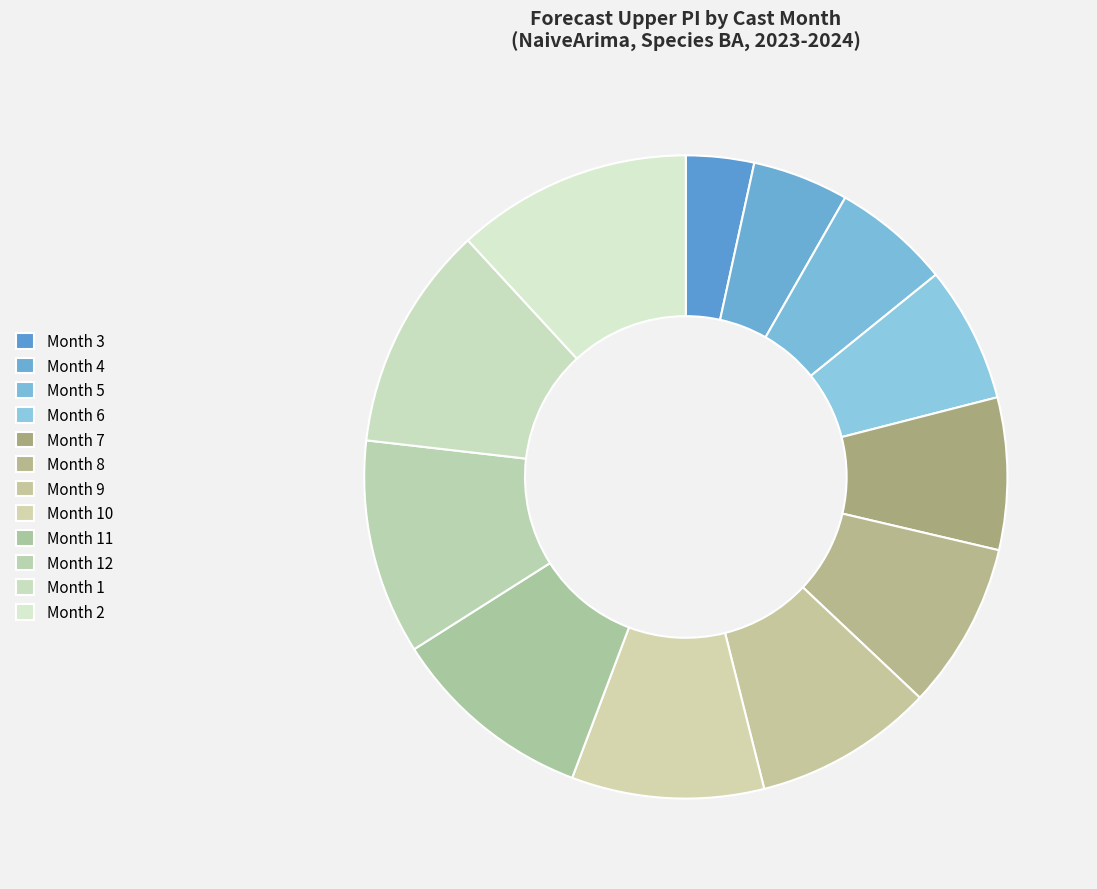

Count the number of slices in the pie.

12